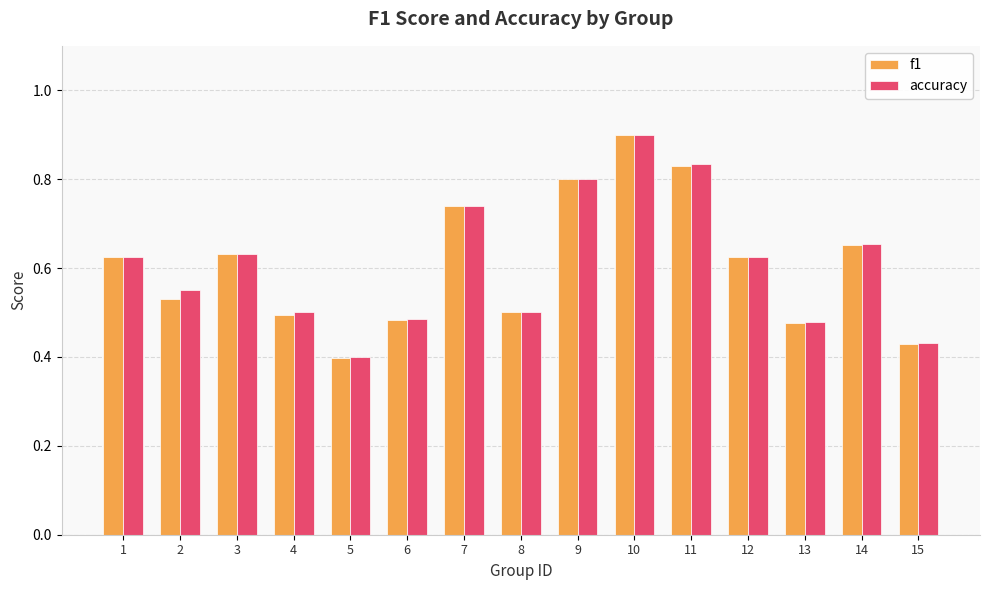

Are the bars grouped side by side (vs. stacked)?

Yes